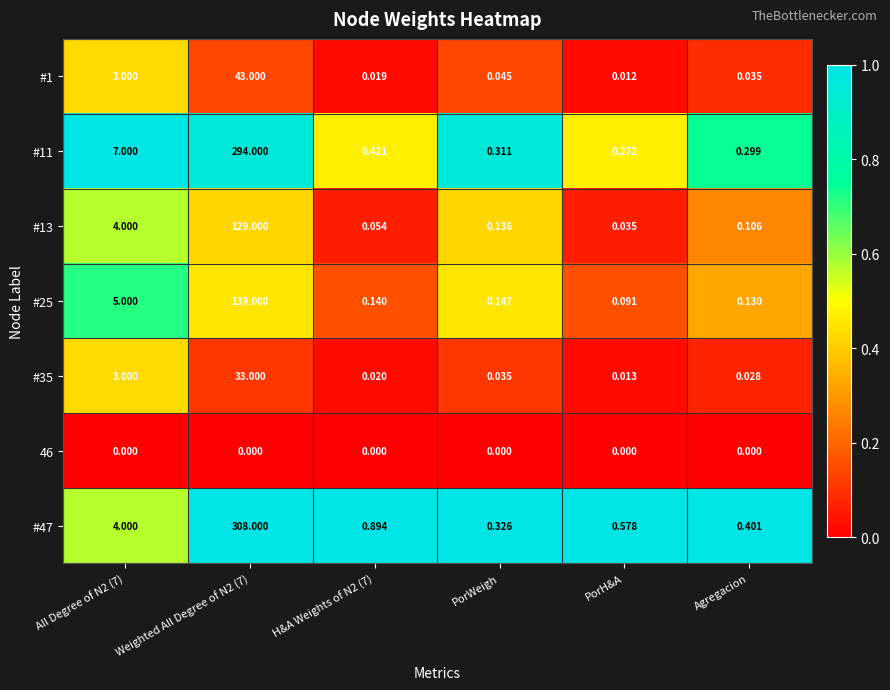

How many data points does each series have?

6